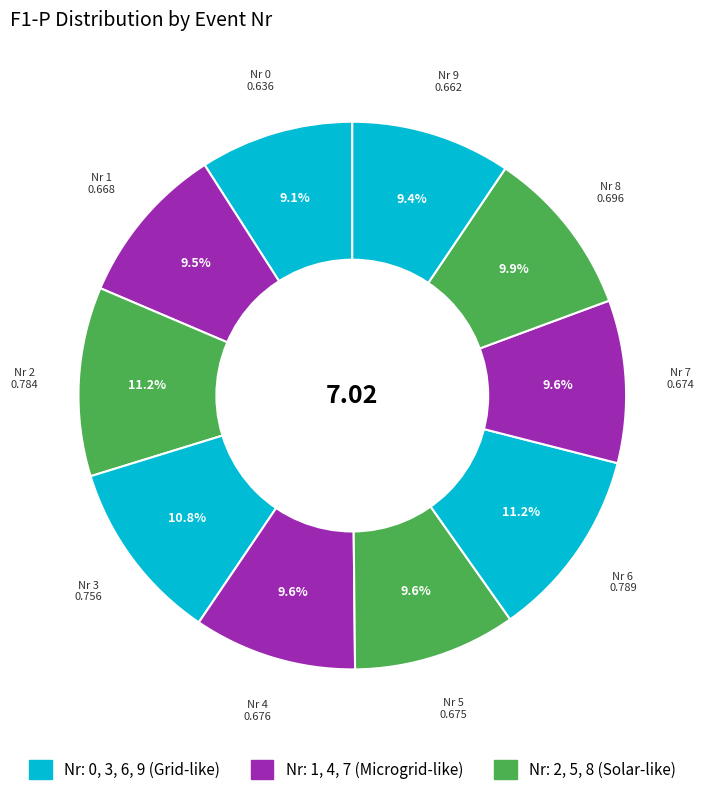

How many slices are in this pie chart?

10